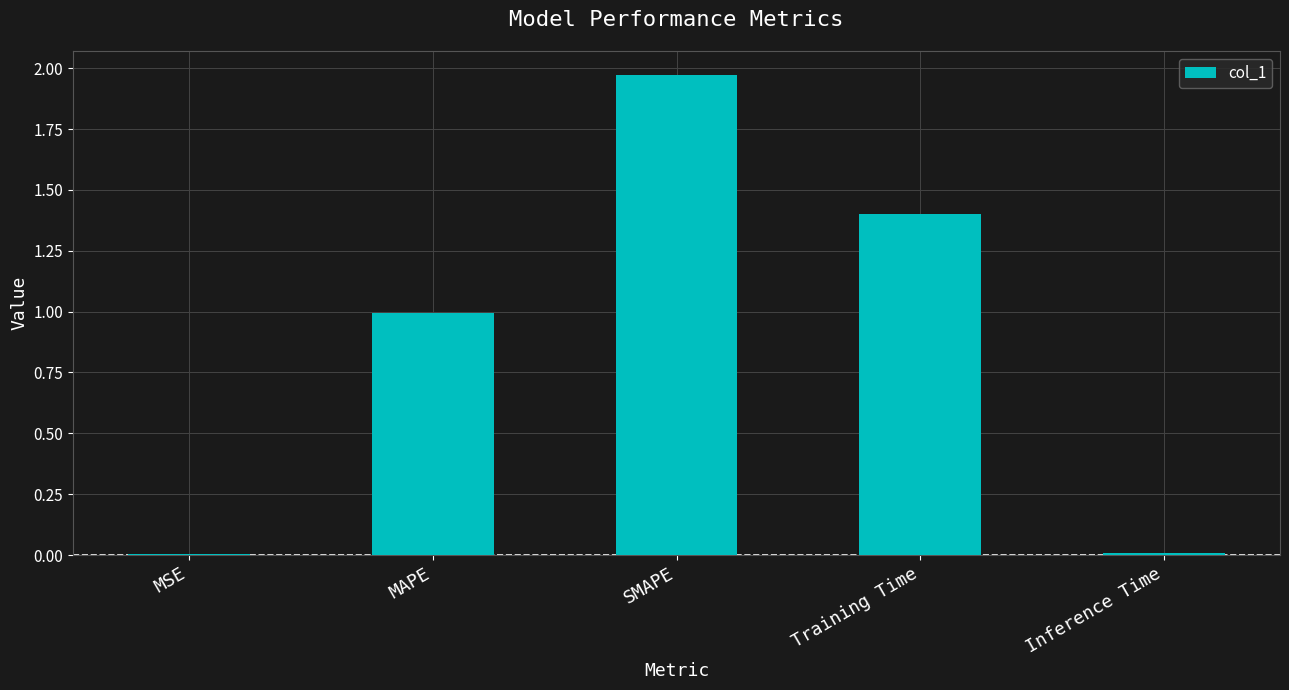

At which category does the chart reach its peak across all series?

SMAPE